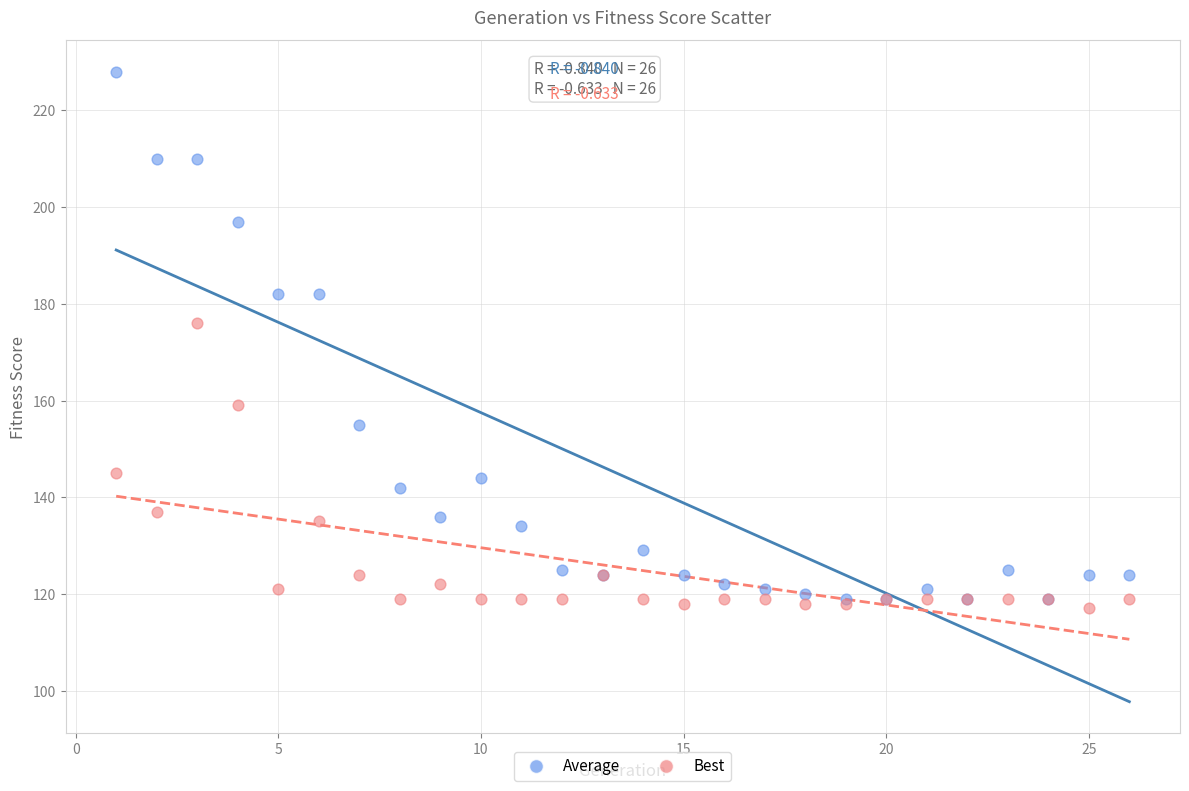

Which series contains the highest Y value?

Average